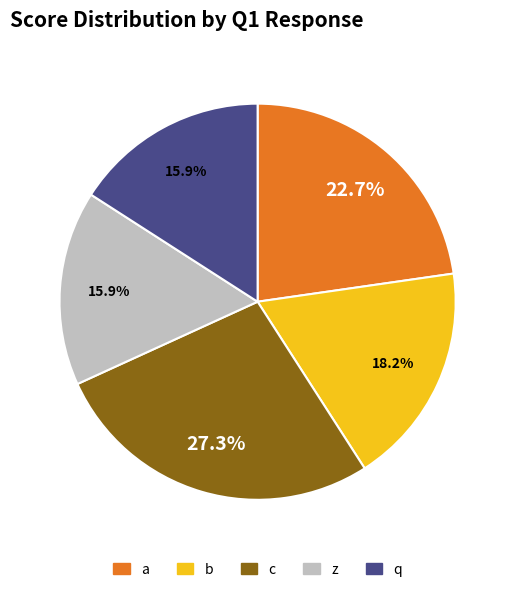

Is there a majority slice in this chart?

No